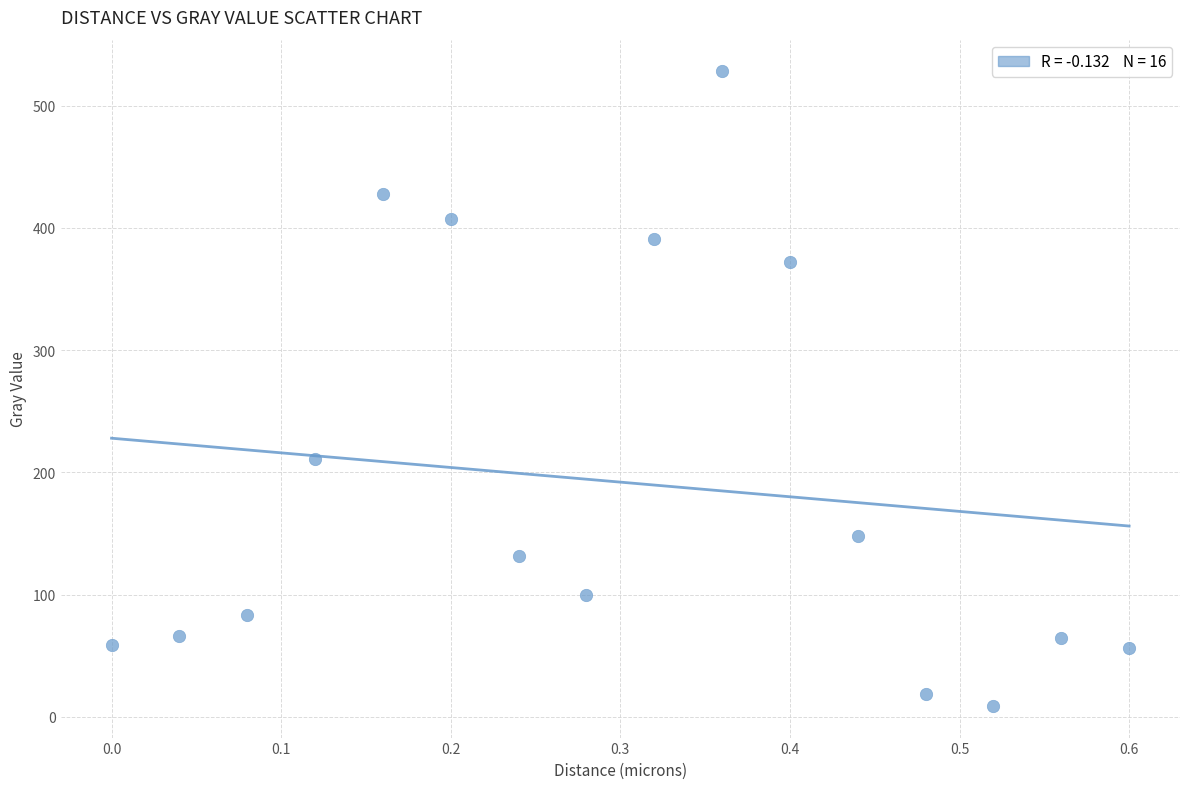

What is the range of X values (max minus min)?

0.6